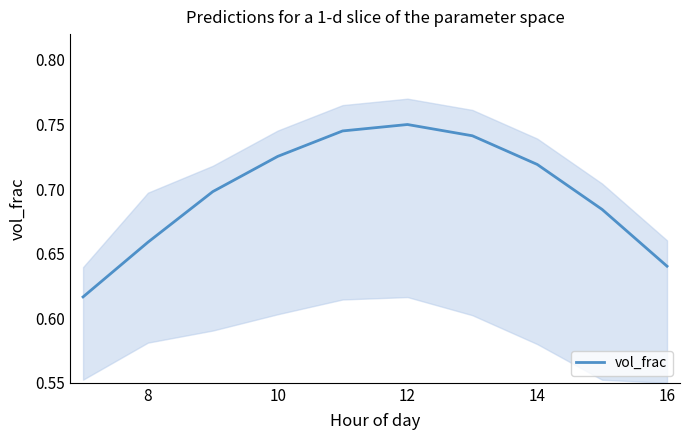

What is the value of the 5th point from the left?

0.7